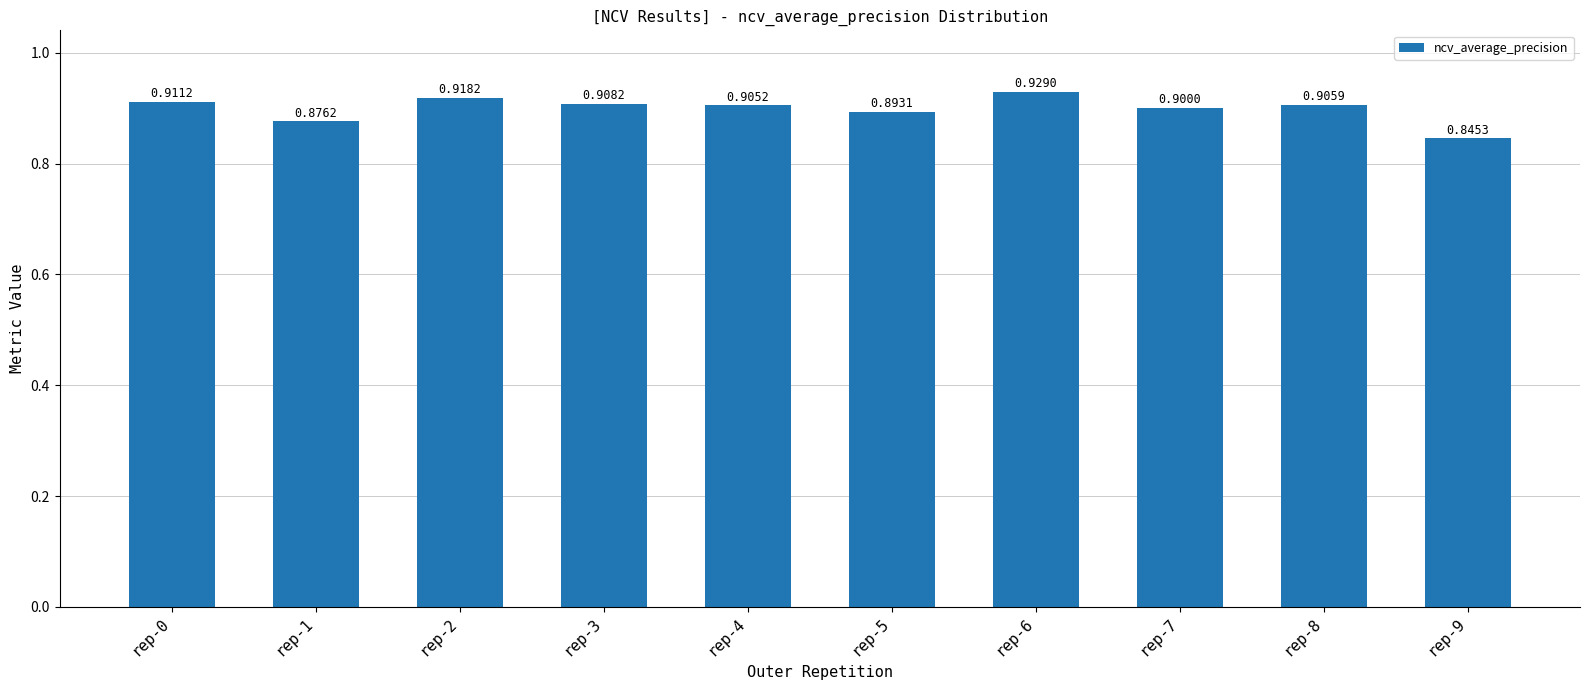

What is the sum of all values?

9.0